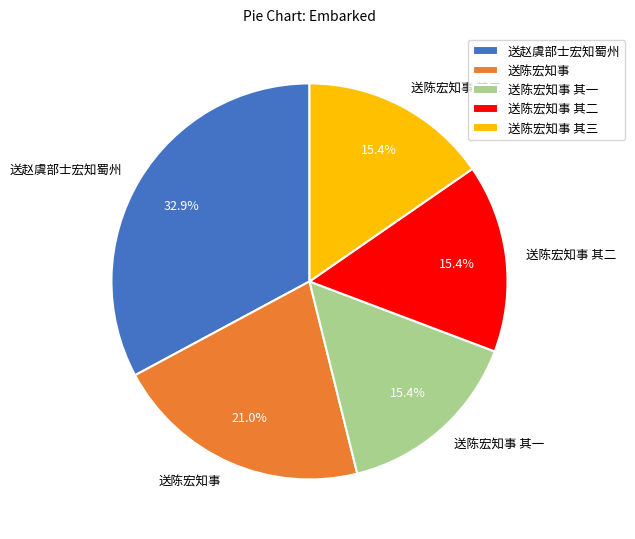

Does 送陈宏知事 其一 account for over 50% of the chart?

No